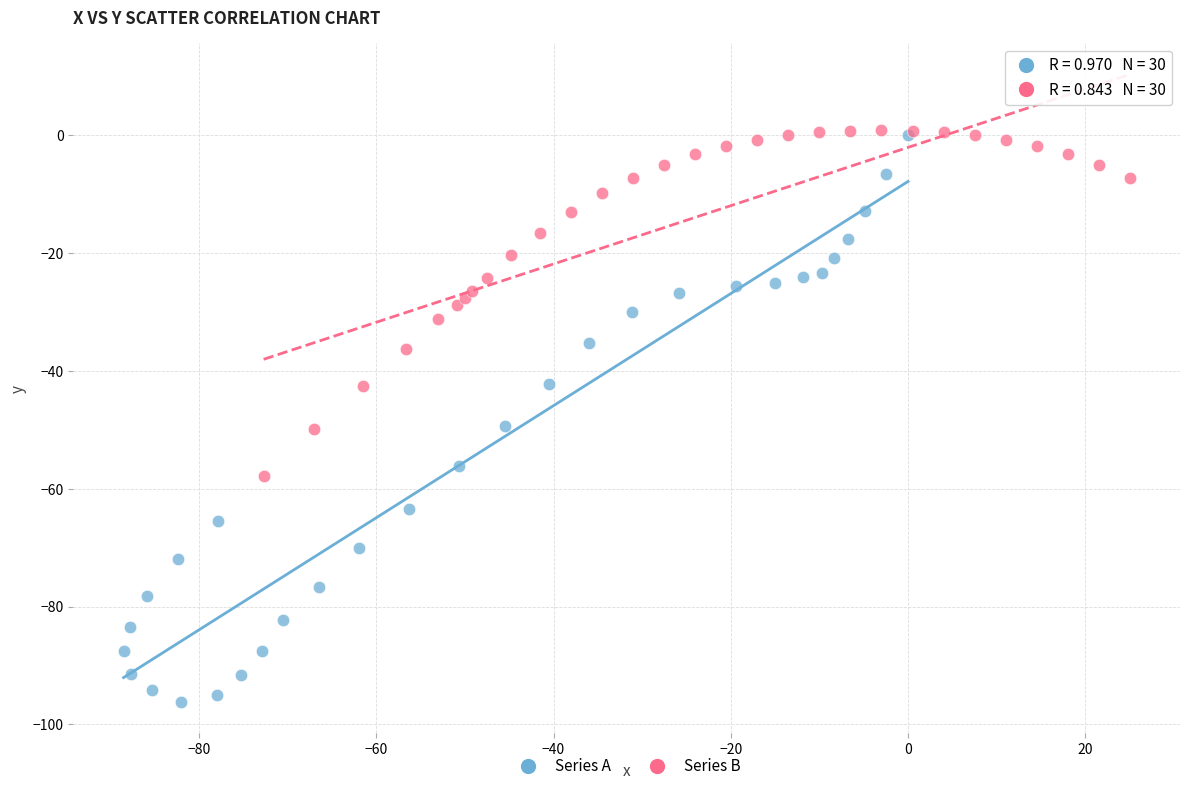

Which series reaches the minimum Y coordinate?

Series A